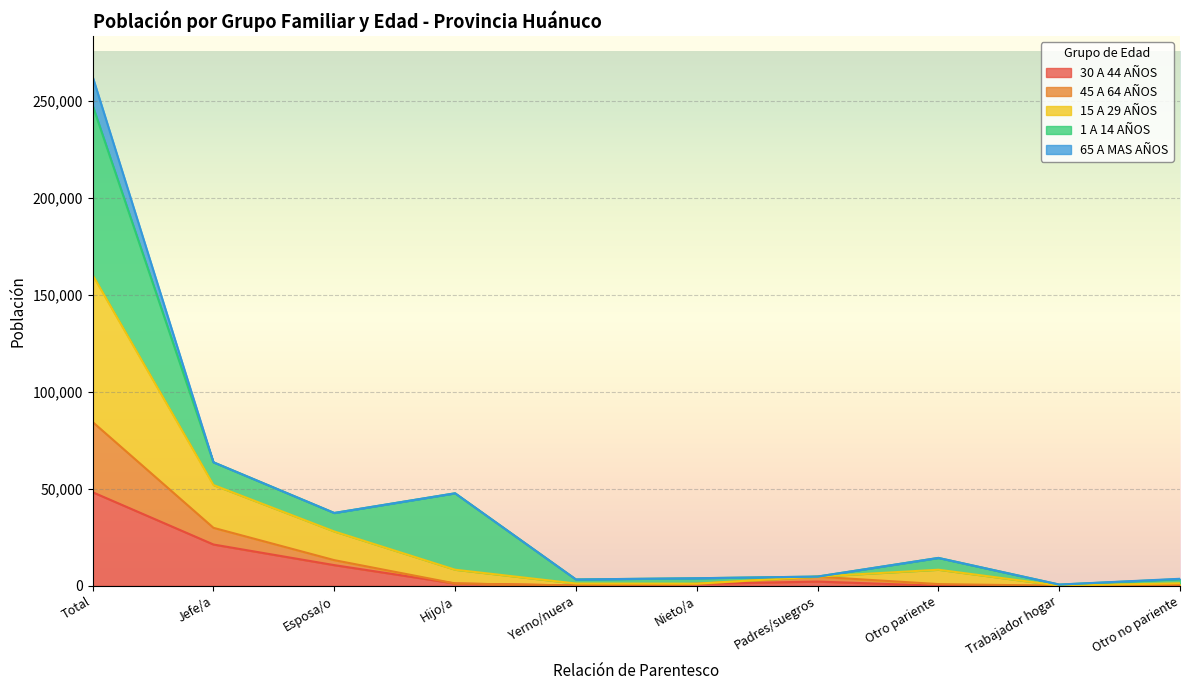

Does the chart display data point markers on the line(s)?

No